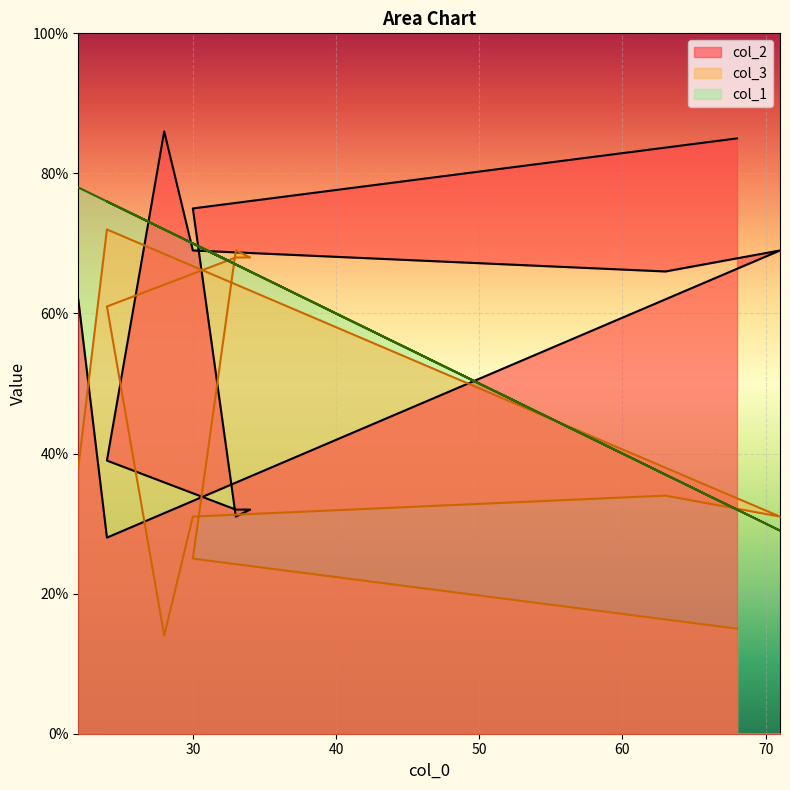

Reading left to right, what are all the values shown in this chart?

col_2: 68=85	30=75	33=31	34=32	33=32	24=39	28=86	30=69	63=66	71=69	24=28	22=62
col_3: 68=15	30=25	33=69	34=68	33=68	24=61	28=14	30=31	63=34	71=31	24=72	22=38
col_1: 68=32	30=70	33=67	34=66	33=67	24=76	28=72	30=70	63=37	71=29	24=76	22=78